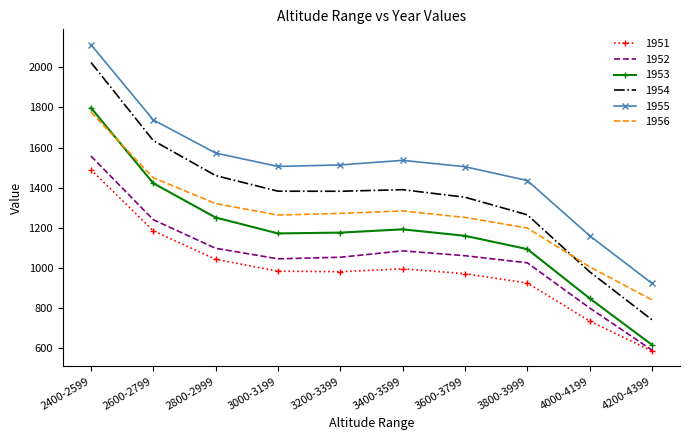

At which label does 1951 reach its peak?

2400-2599